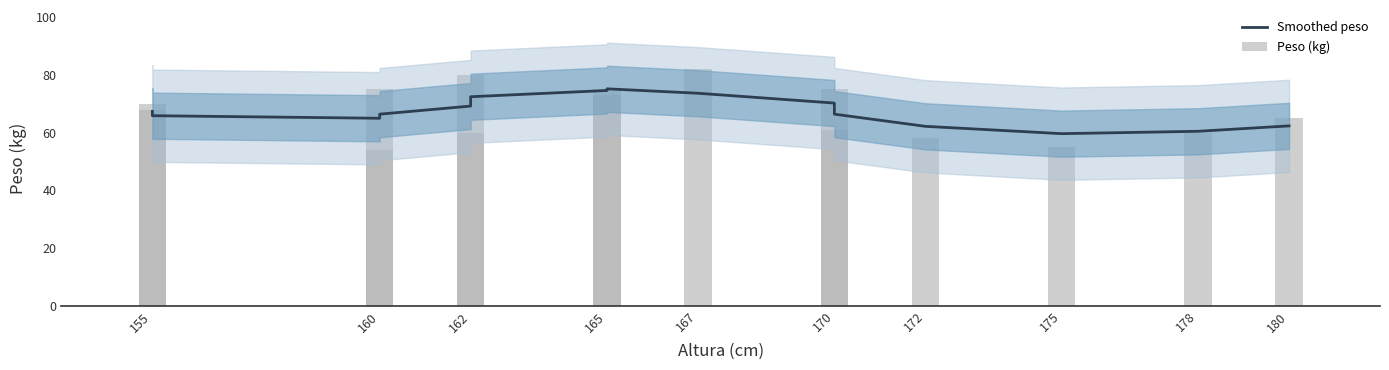

Rank the series by their maximum value, from highest to lowest.

Peso (kg), Smoothed peso